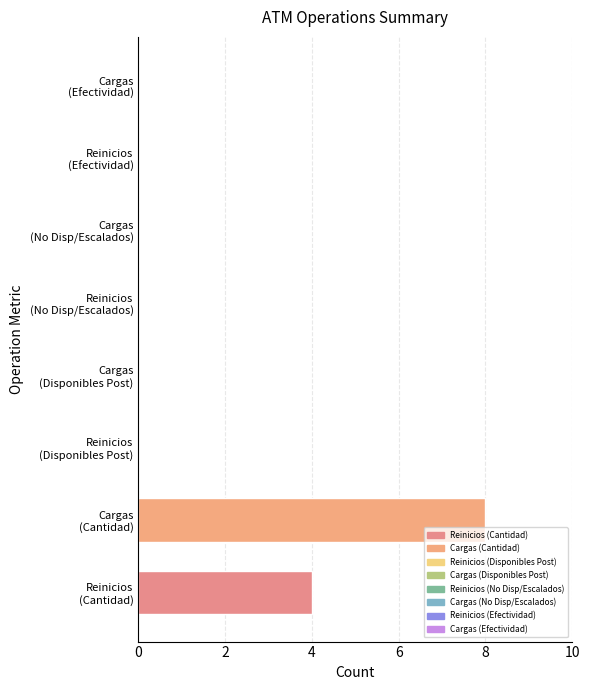

Is it true that the value at Reinicios is 4?

True